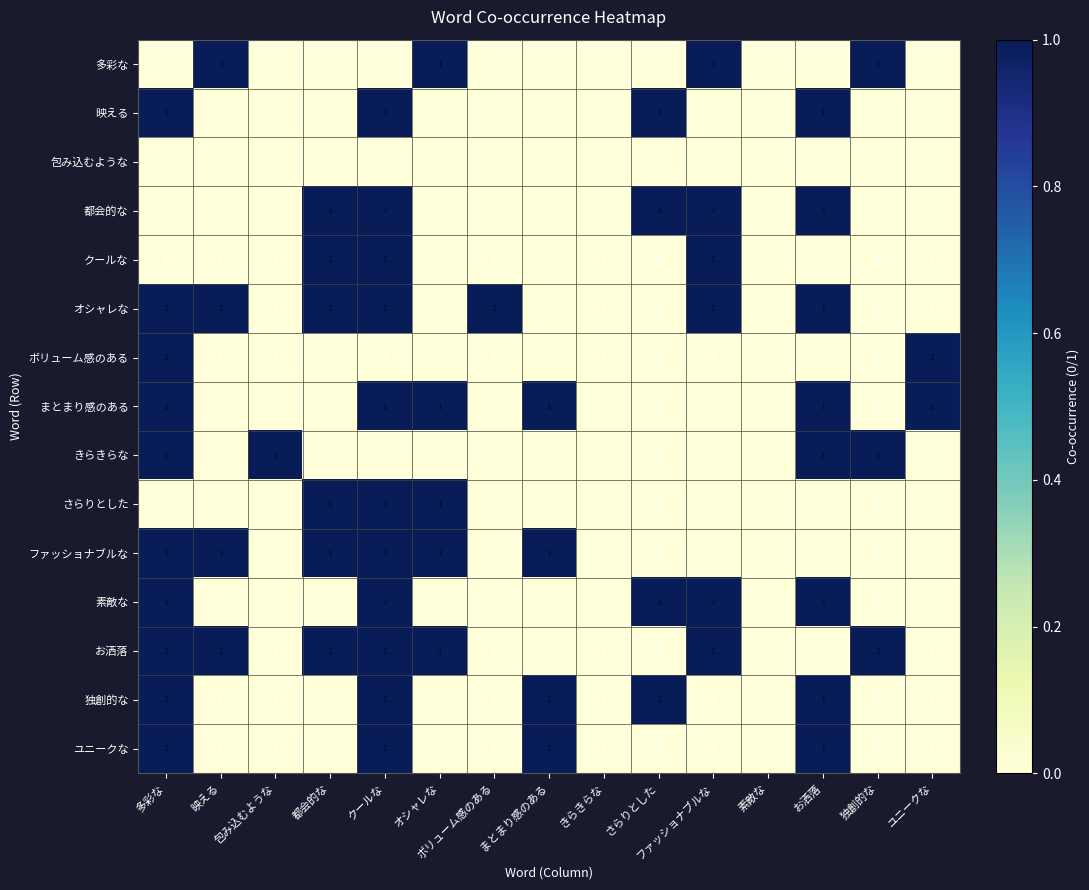

Is the value of 都会的な at 独創的な greater than the value of まとまり感のある at まとまり感のある?

No